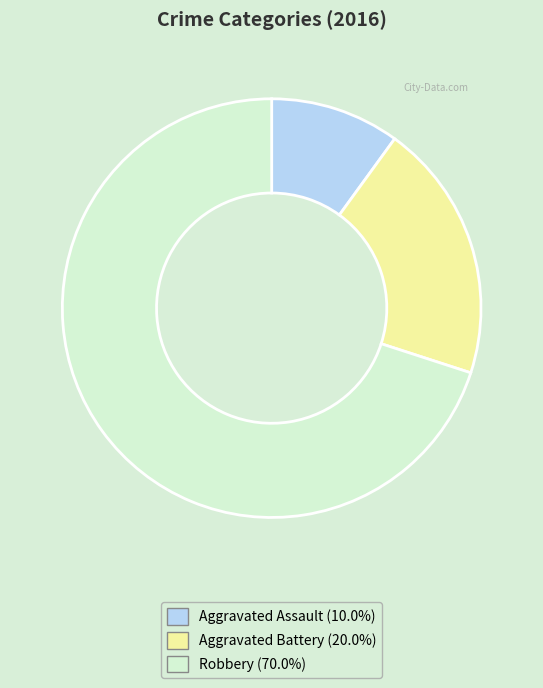

Count the number of slices in the pie.

3